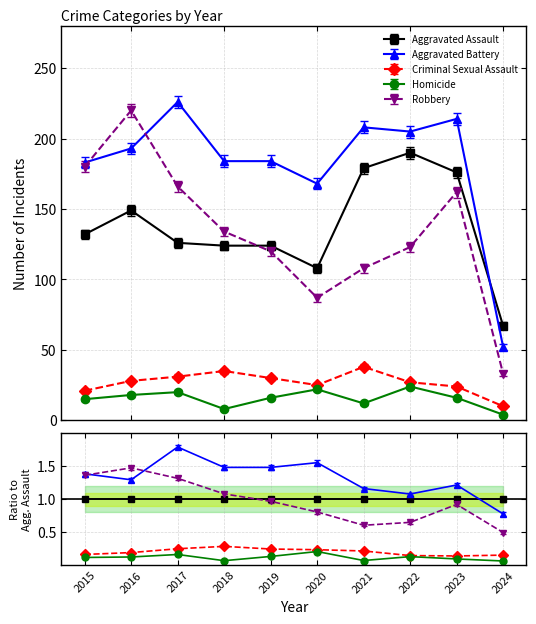

How many categories are shown in the chart?

10